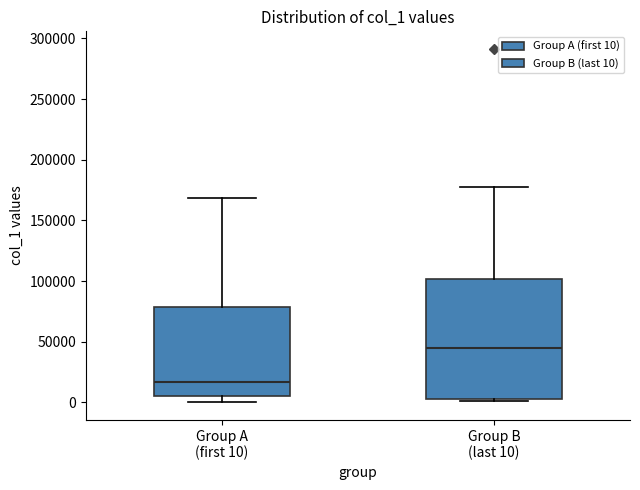

Comparing the boxes themselves (not the whiskers), which one is the tallest?

Group B (last 10)